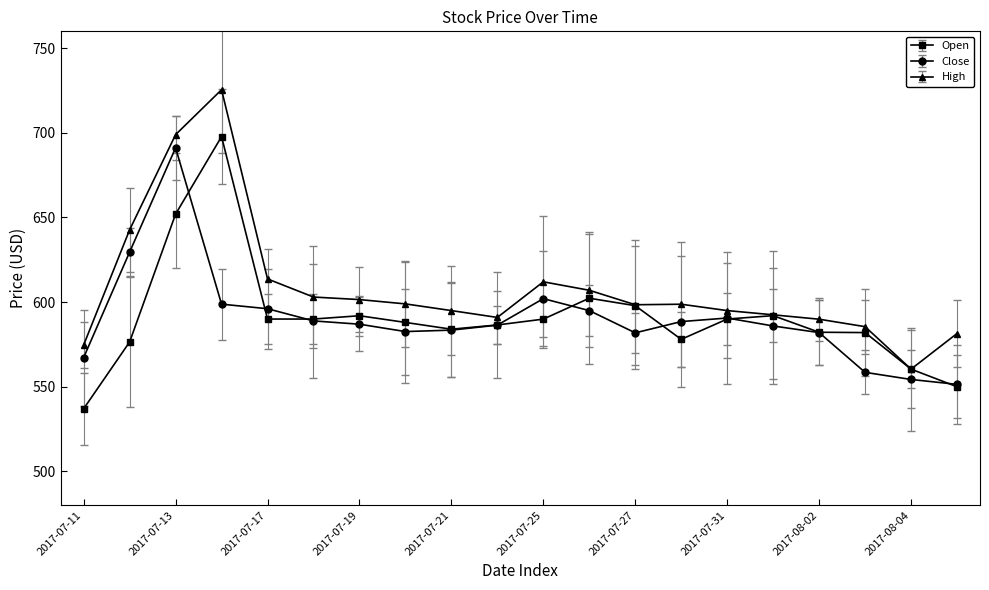

What is the value of the Open point at the 5th from the left?

590.0